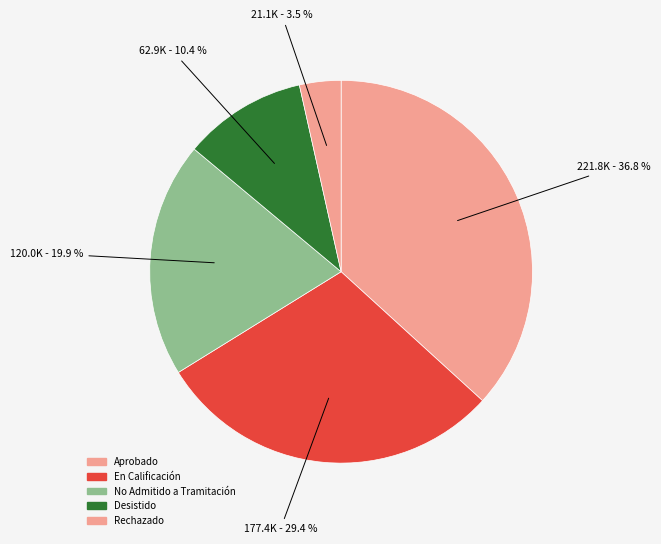

How many segments does this pie chart have?

5